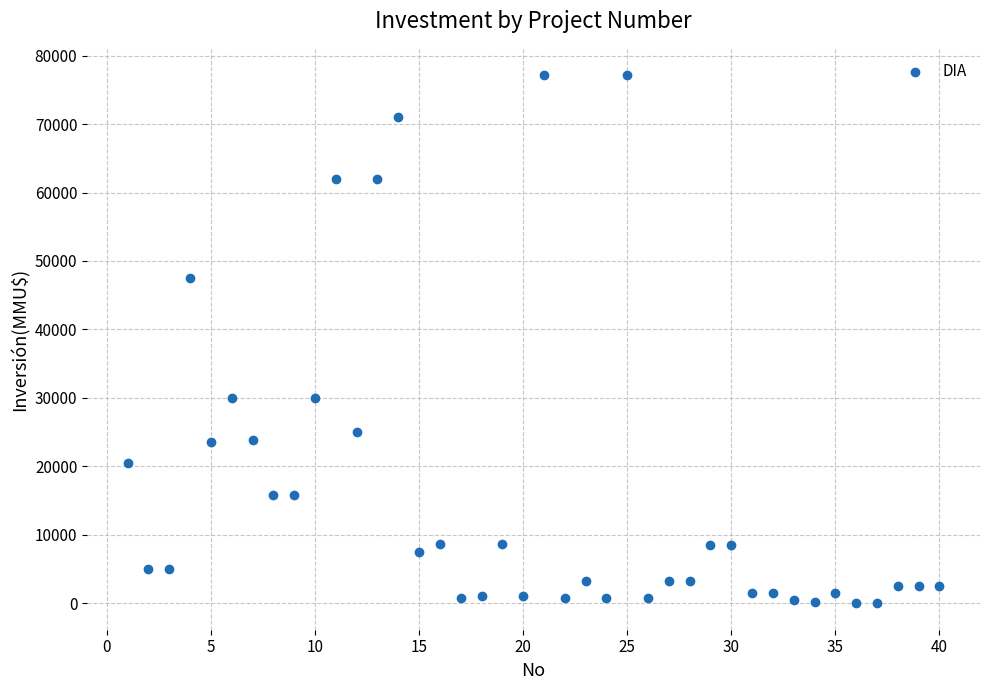

What is the range of Y values (max minus min)?

77133